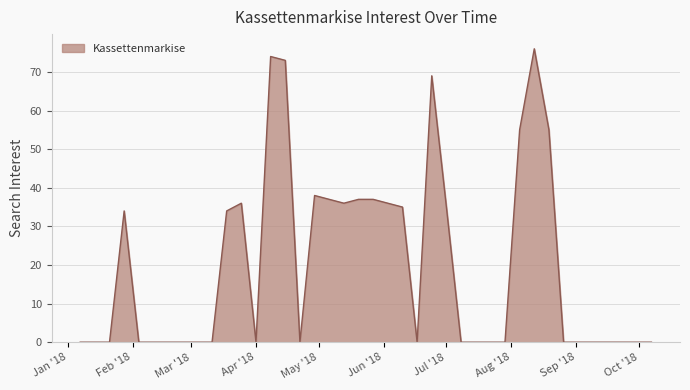

What is the average value?

20